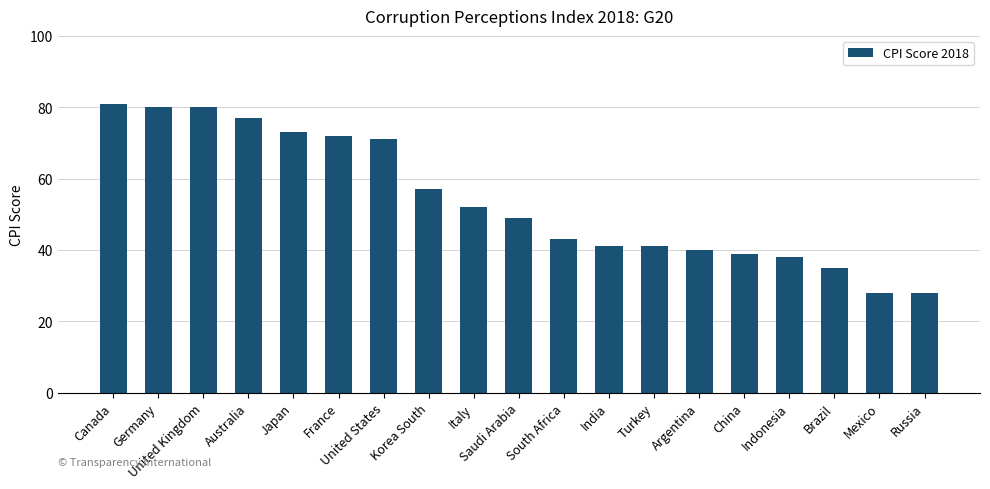

What is the difference between the values at India and United States?

30